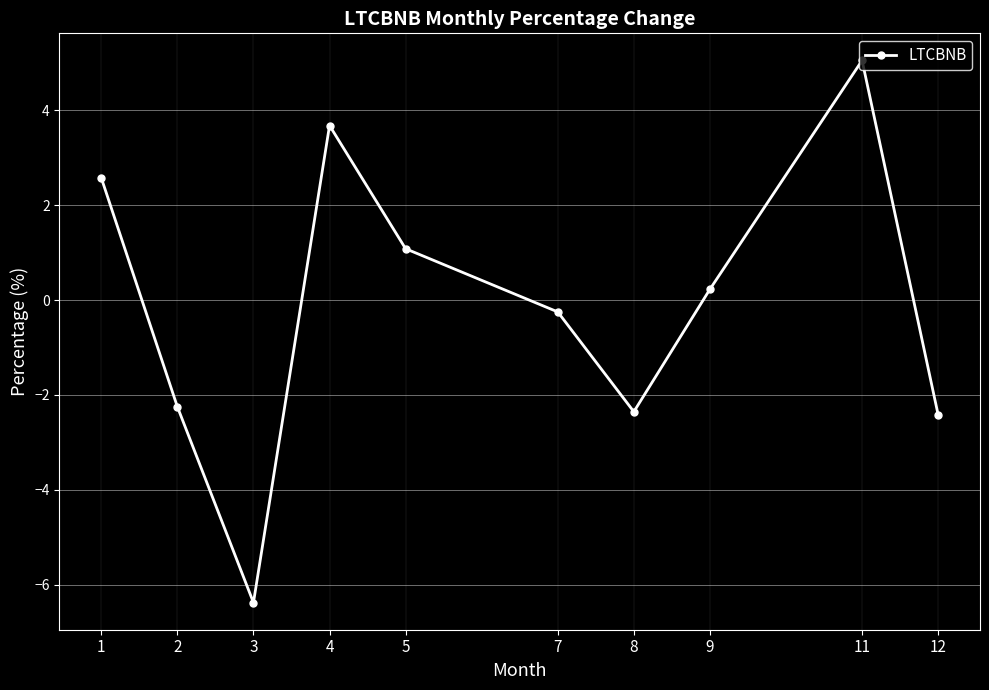

What is the minimum value shown in the chart?

-6.4